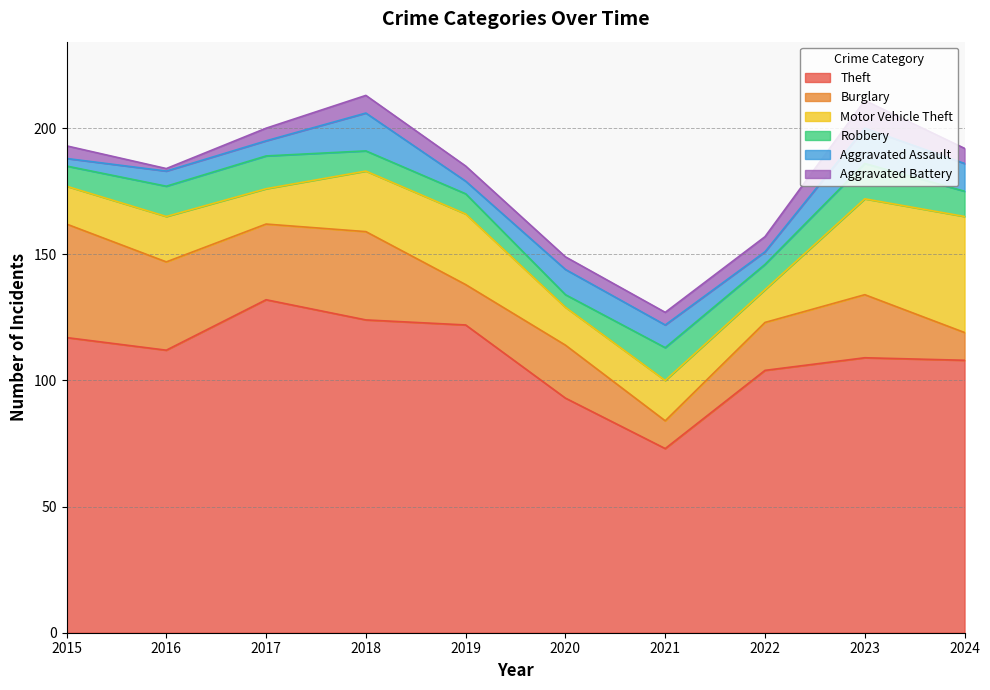

True or false: Burglary has a value of 41 at 2017.

False